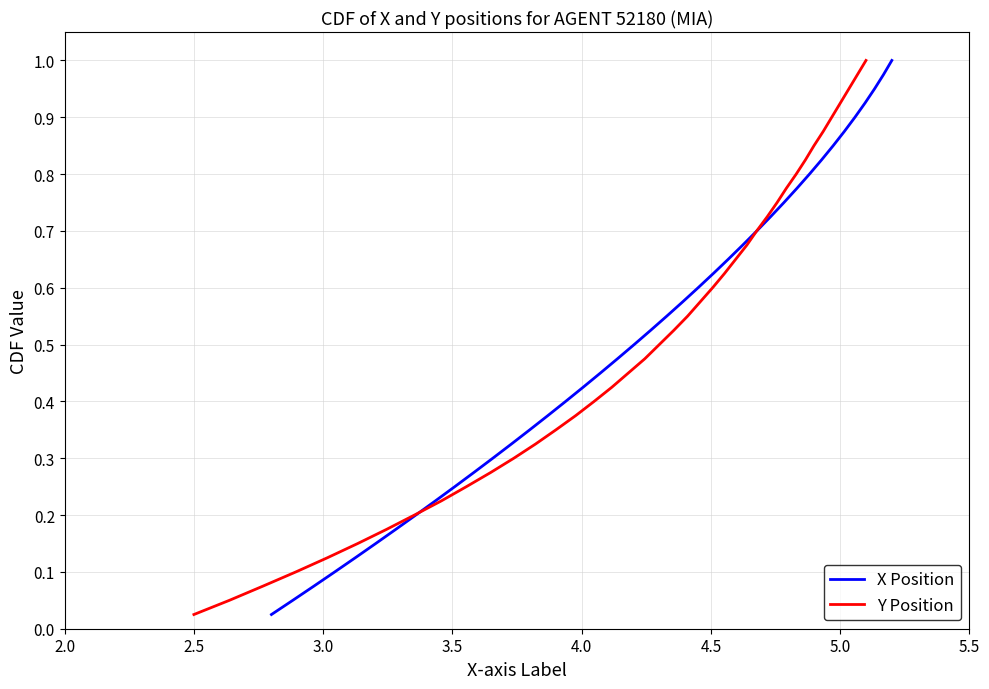

What are all the series names shown in the legend?

X Position, Y Position